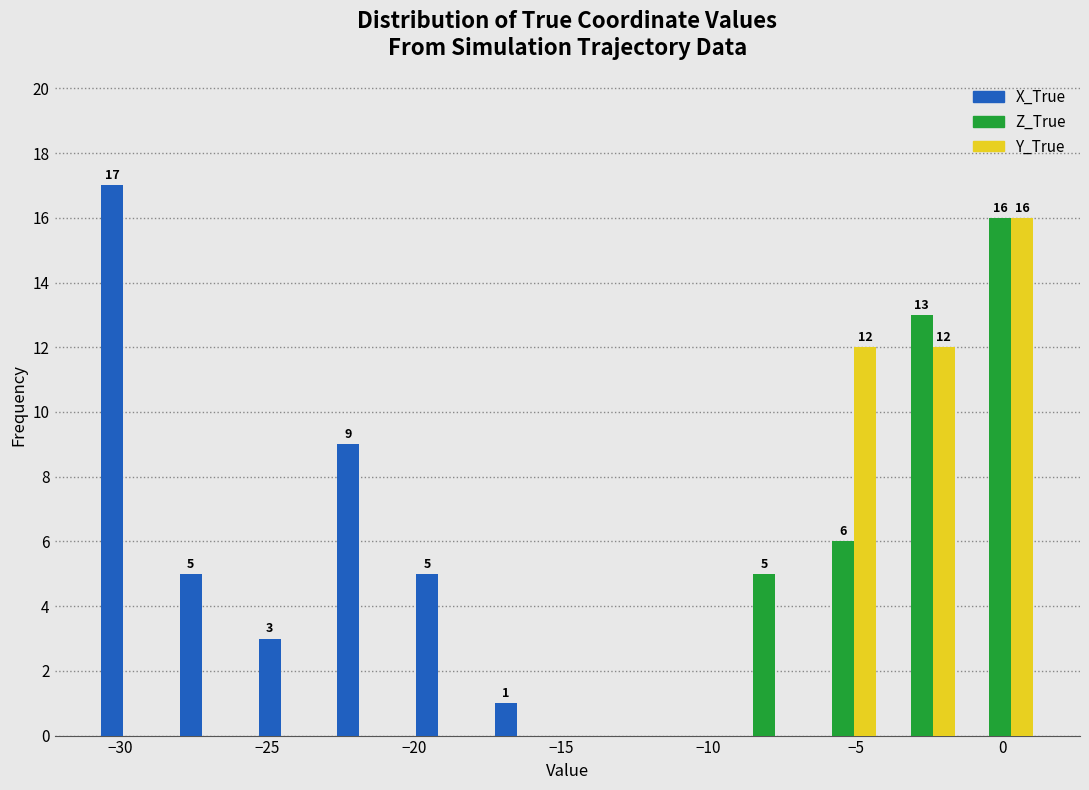

In the X_True series, which range on the x-axis has the tallest bar?

-31.0 to -28.0